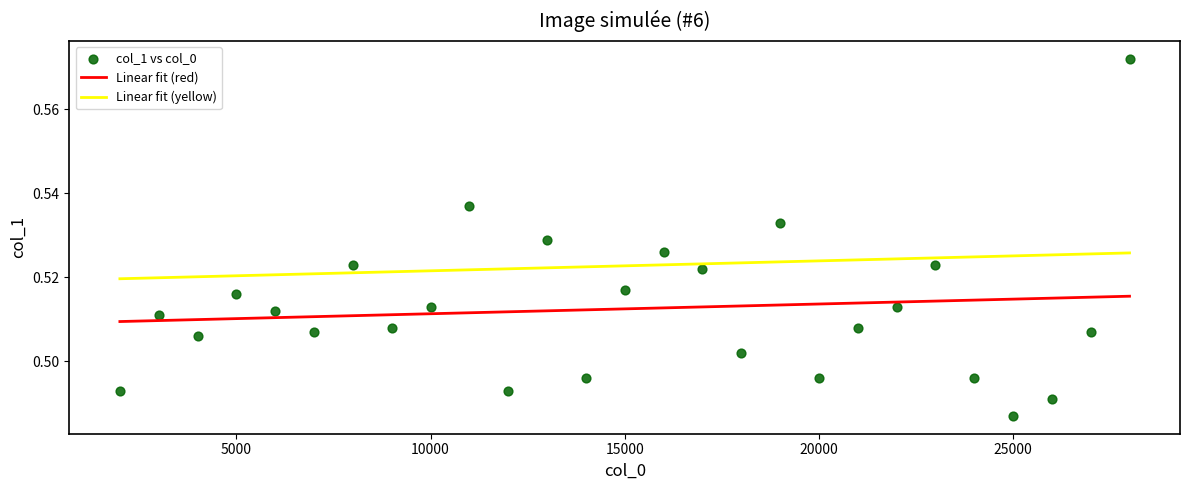

What is the range of X values (max minus min)?

26000.0